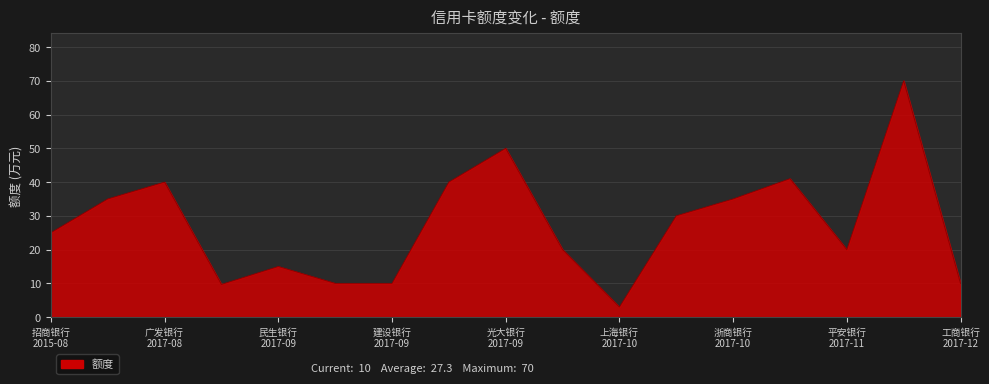

What is the difference between the maximum and minimum values?

67.0